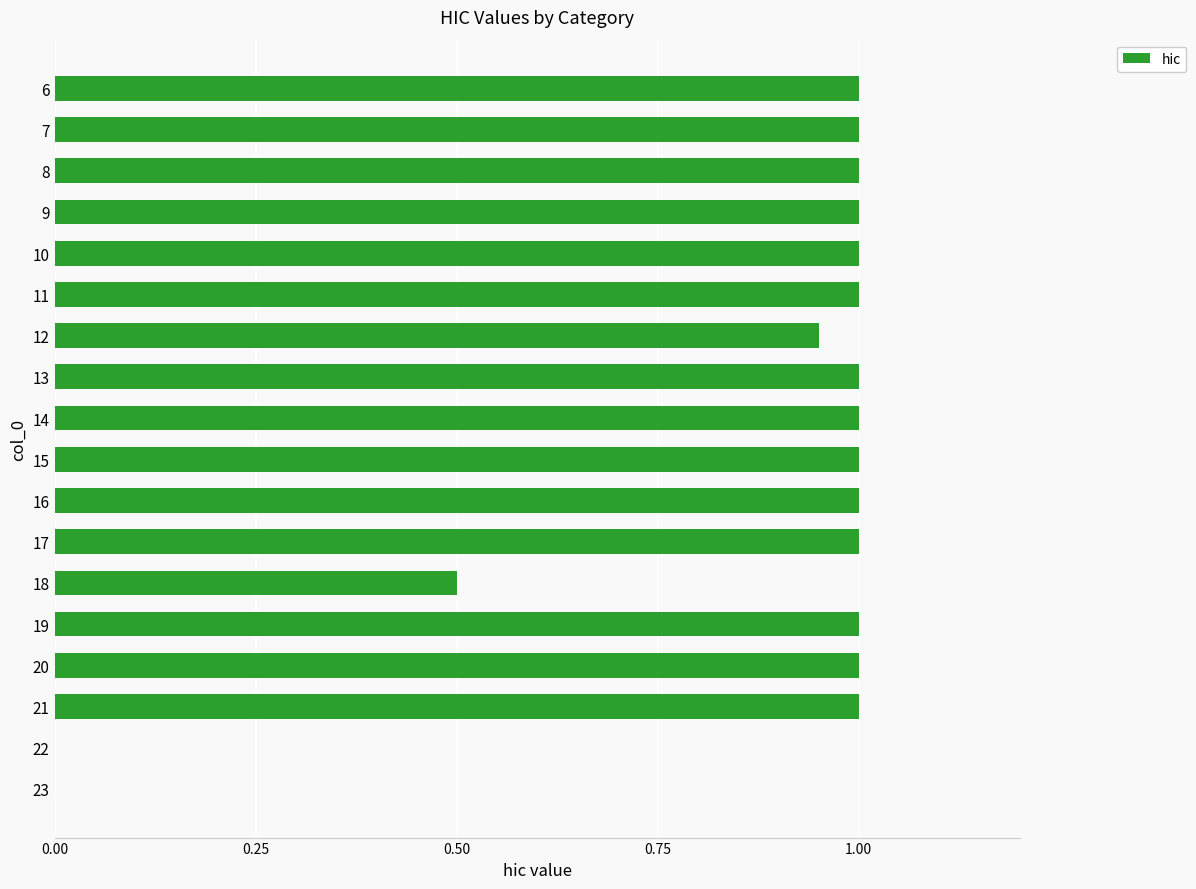

True or false: the data shows 1.0 at 7.

True